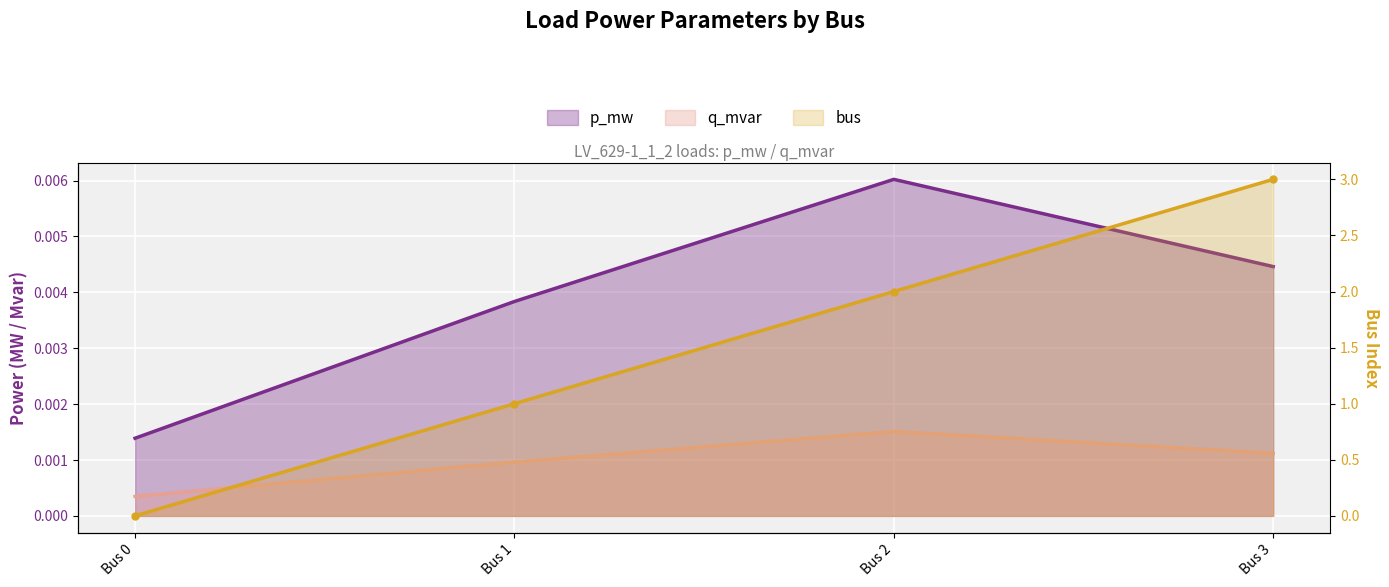

How many lines are shown in the chart?

3